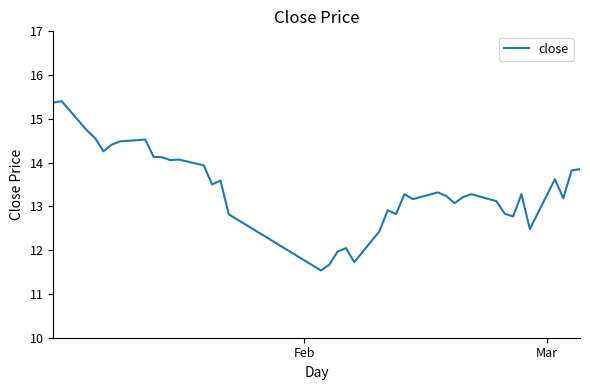

How many lines are shown in the chart?

1